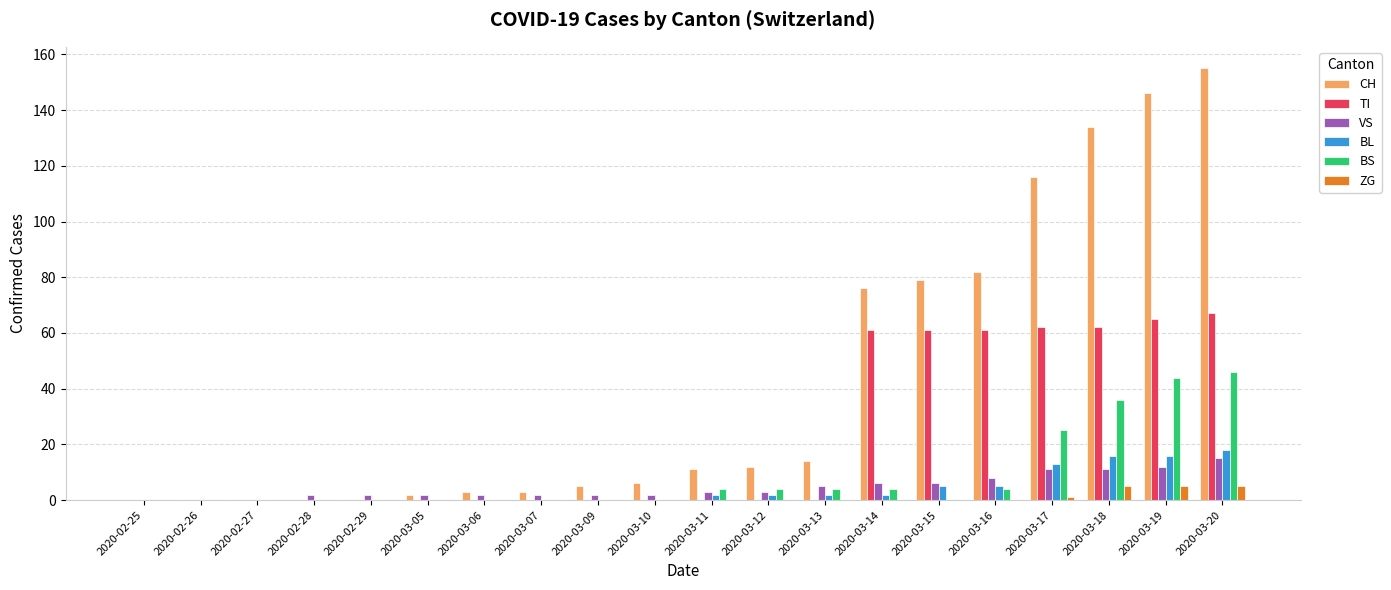

Is the value of VS at 2020-02-27 greater than the value of BL at 2020-03-19?

No